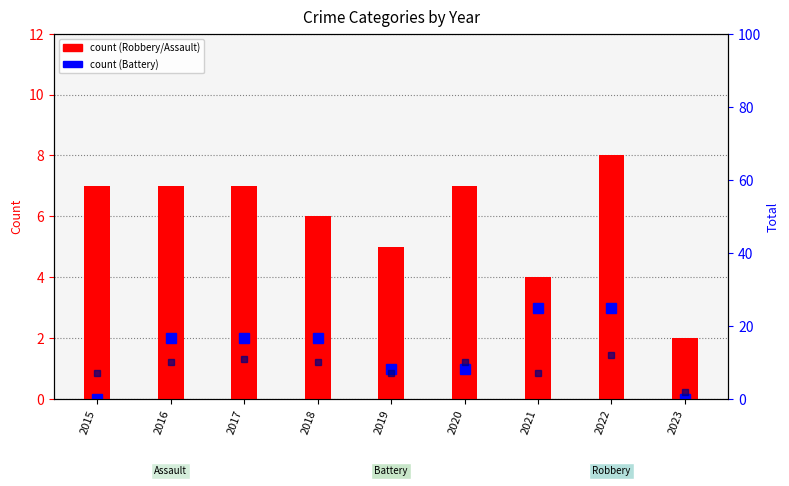

Between 2016 and 2021, which series saw the biggest shift?

Robbery